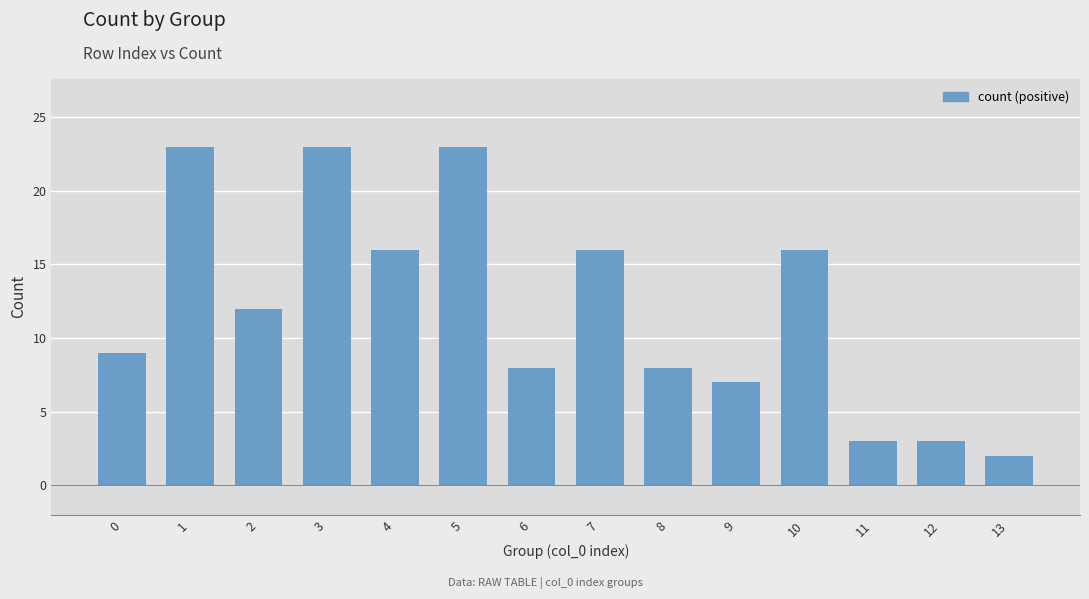

The value at 0 is 9. True or false?

True